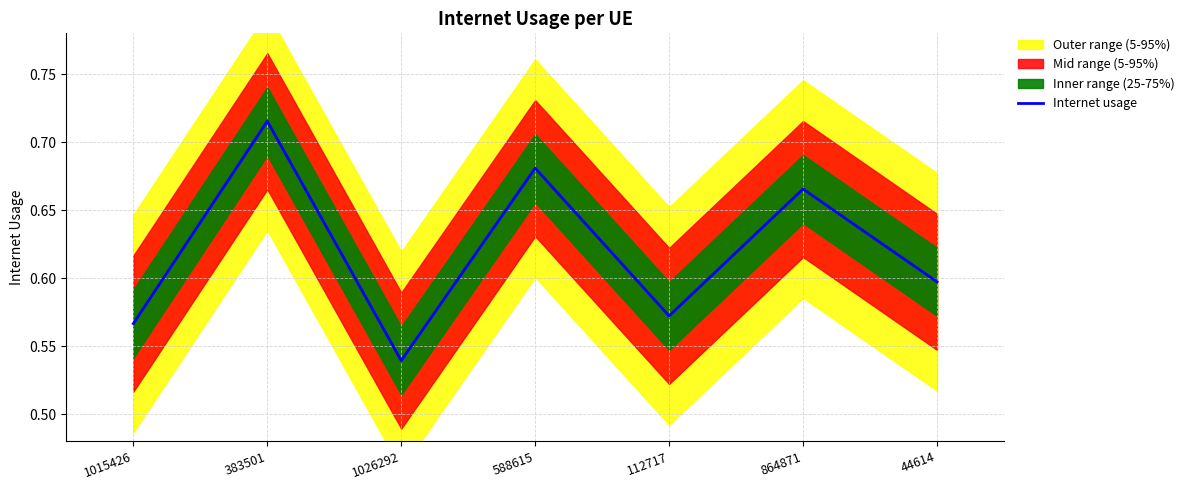

List the labels in order of value, smallest first.

1026292, 1015426, 112717, 44614, 864871, 588615, 383501